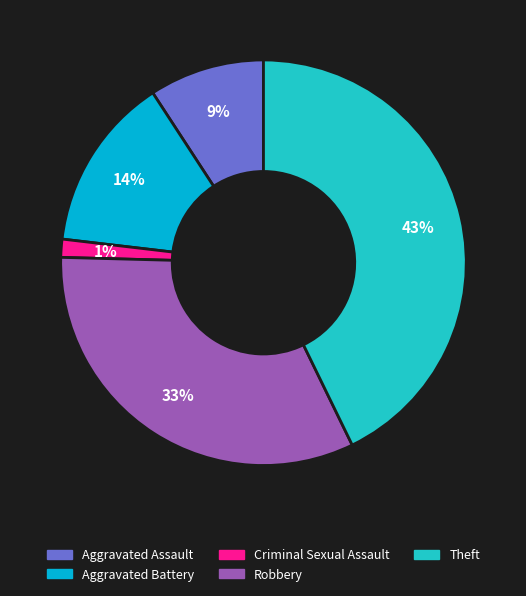

Combined, do Theft and Criminal Sexual Assault account for over 50%?

No